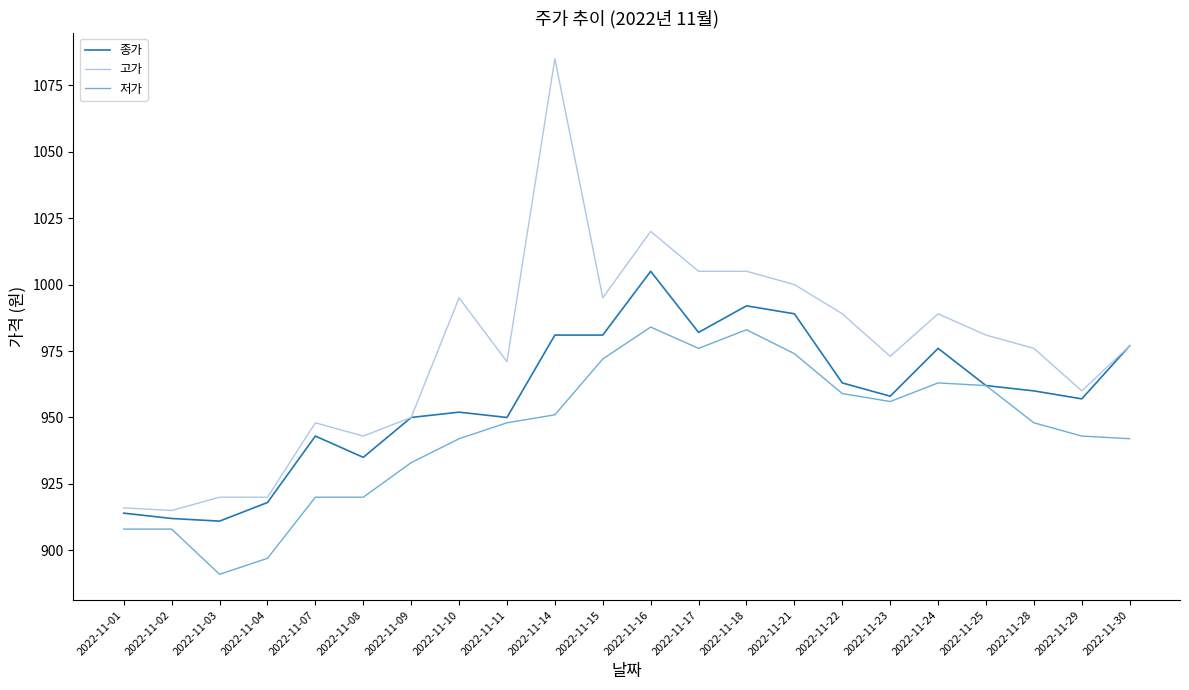

Rank the series at 2022-11-08 from lowest to highest value.

저가, 종가, 고가